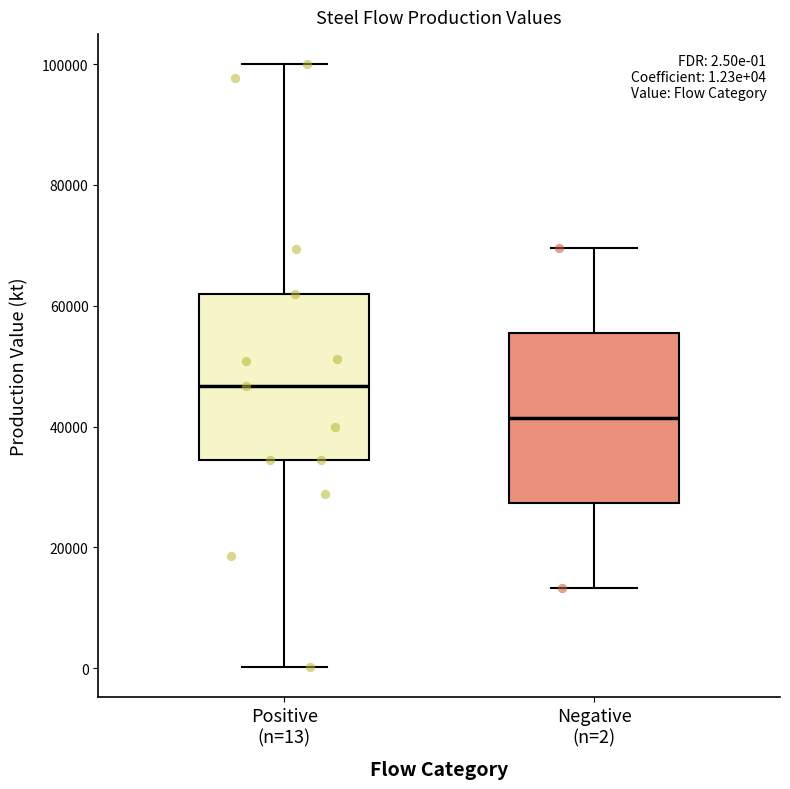

Which box has the lowest median line?

Negative (n=2)